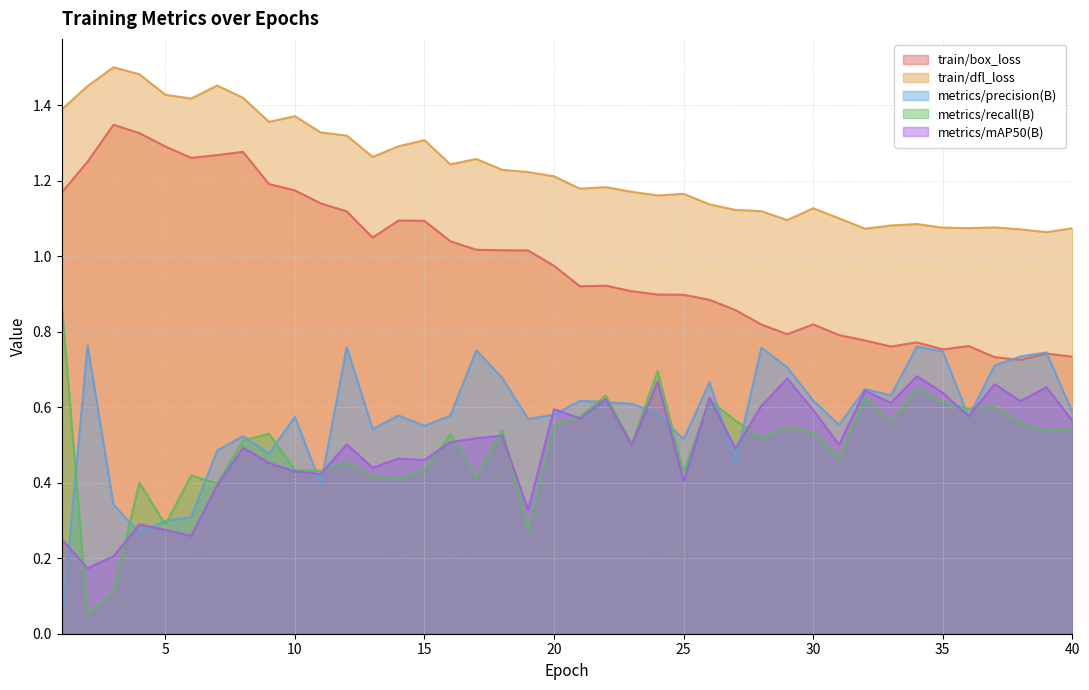

Is it true that metrics/mAP50(B) equals 0.5 at 16?

True